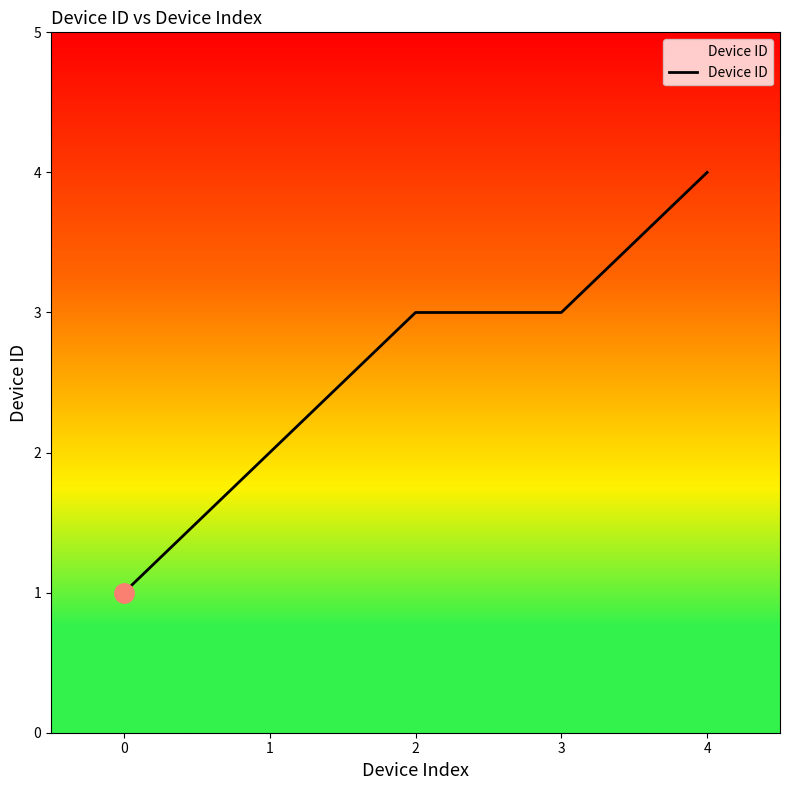

How many values are between 2 and 3?

3